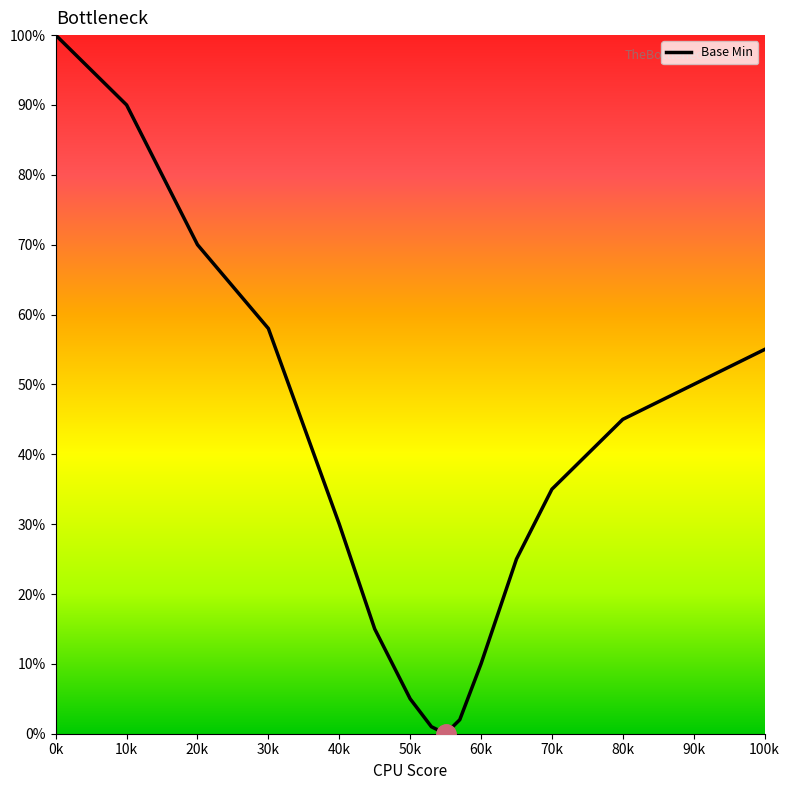

What is the maximum value shown in the chart?

100